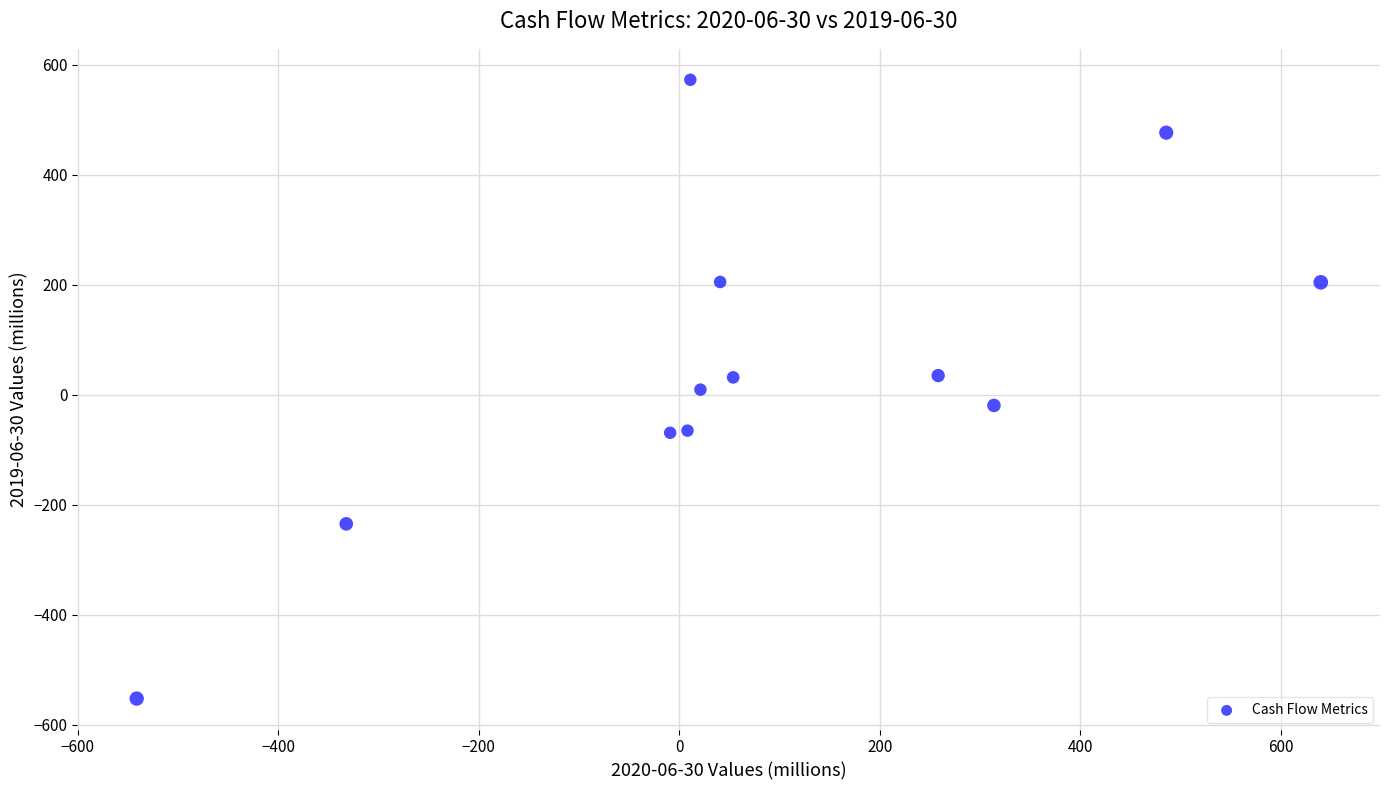

What is the range of Y values (max minus min)?

1124.9